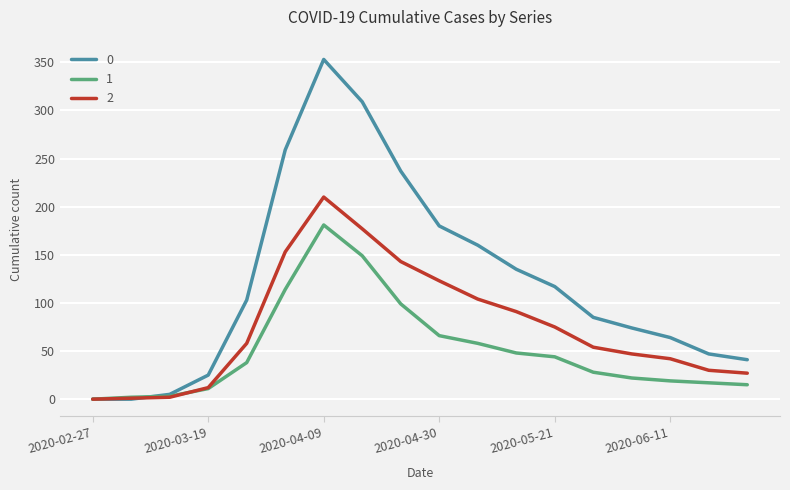

Does the chart display data point markers on the line(s)?

No